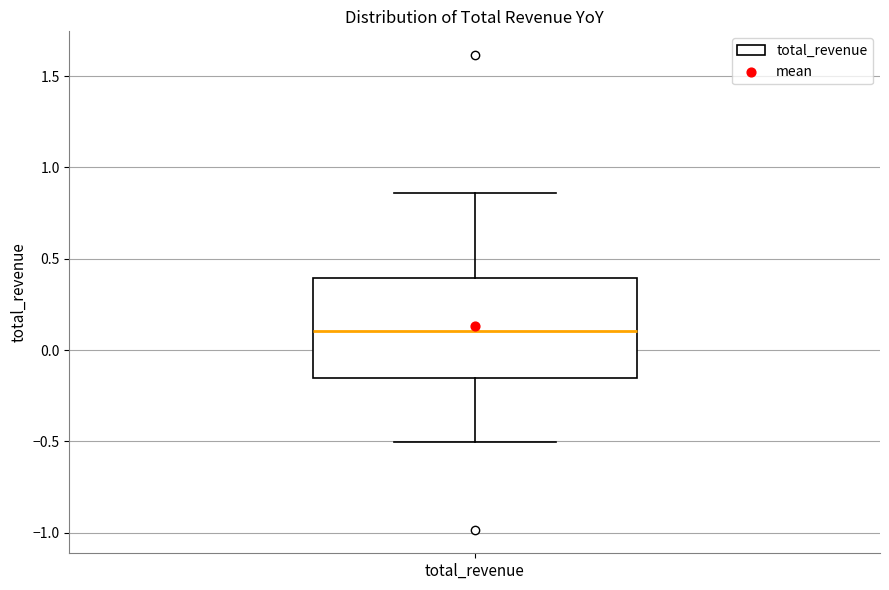

Transcribe this box plot: give where the median line is, the range the box spans, and where the two whiskers end, as read against the y-axis. The values are not printed on the chart, so give them approximately, as read against the axis.

median 0.10, box -0.15 to 0.40, whiskers -0.50 to 0.85